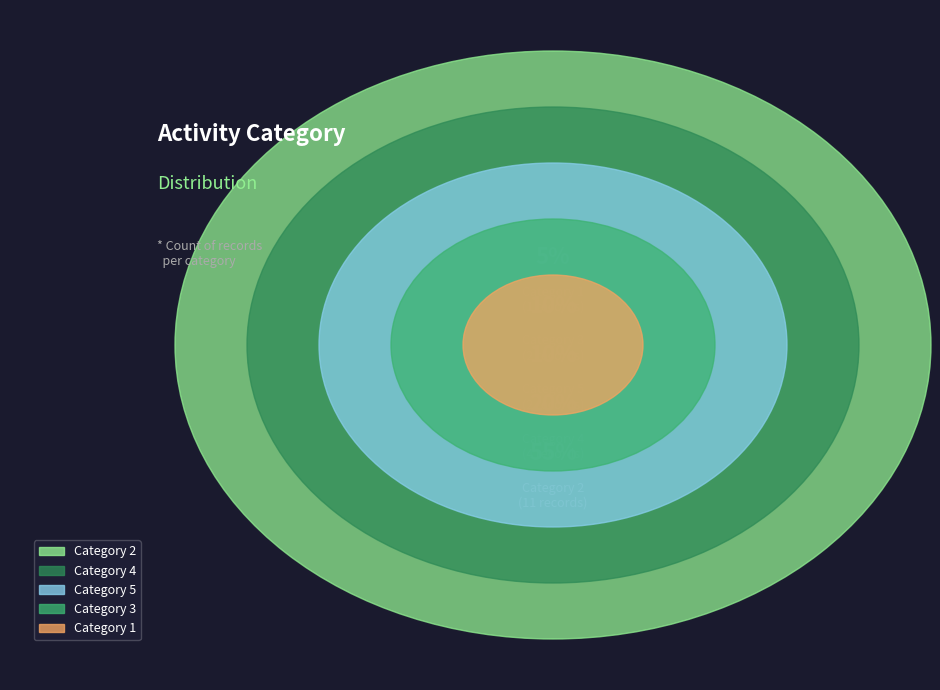

To the nearest percent, what is the combined percentage of 5 and 4?

8%